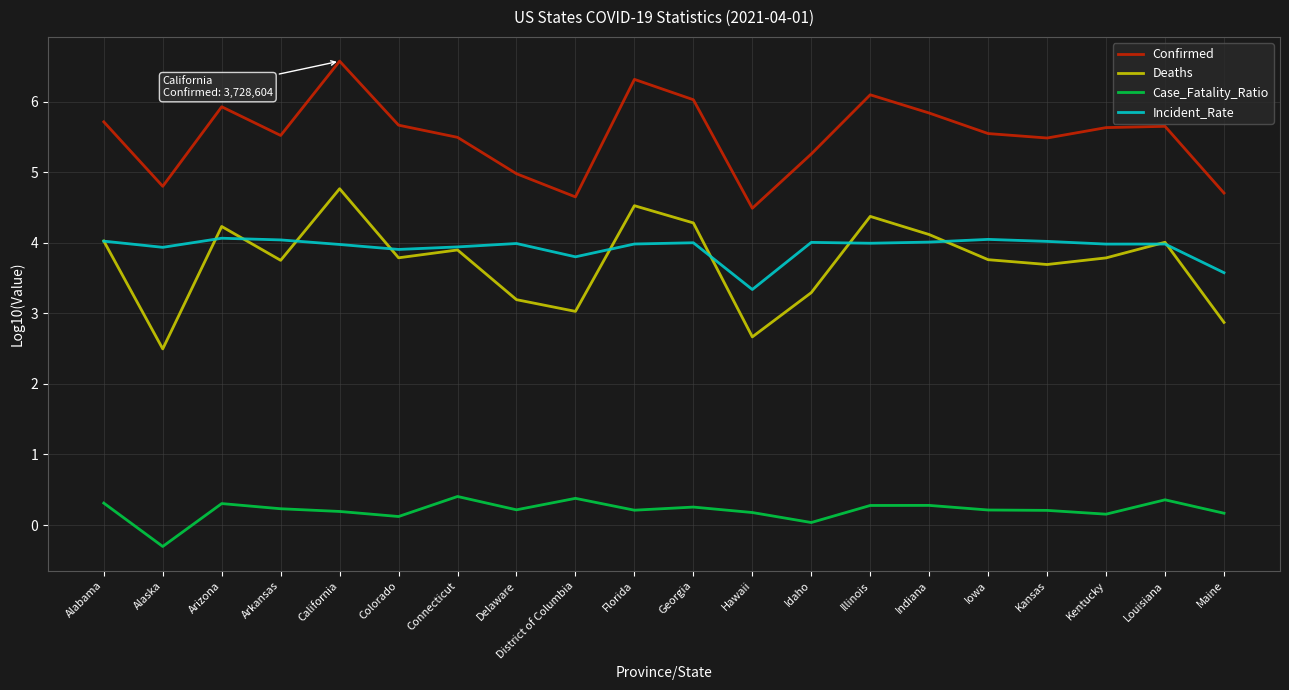

Which series has the largest range (max minus min)?

Deaths